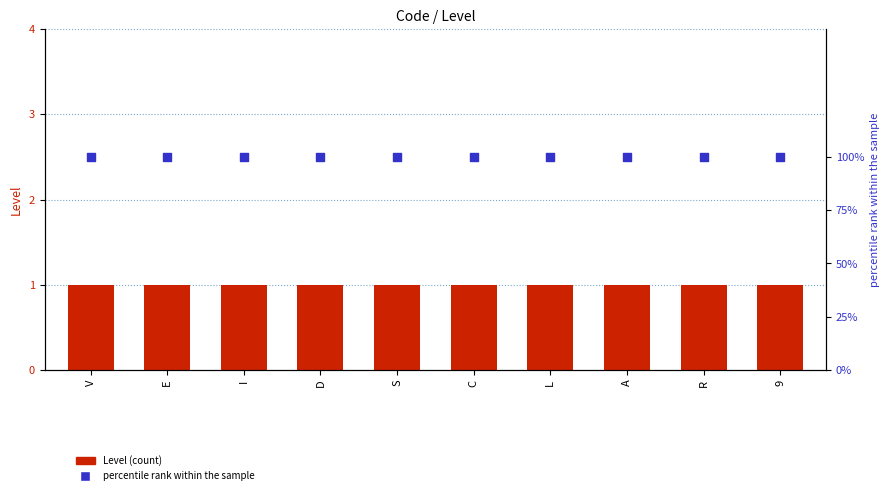

Is the value of percentile rank within the sample at D greater than the value of Level at C?

Yes